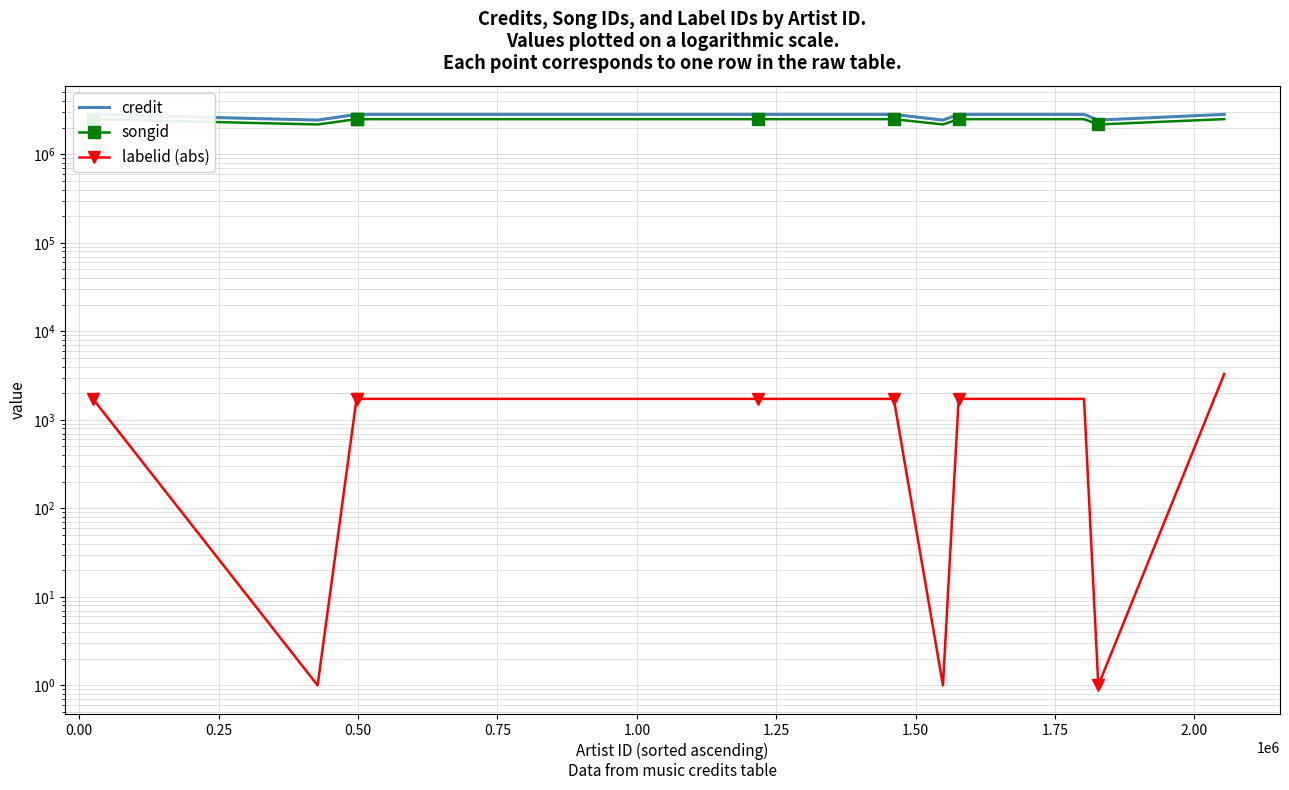

What is the total value across all series at 1.50?

5317614